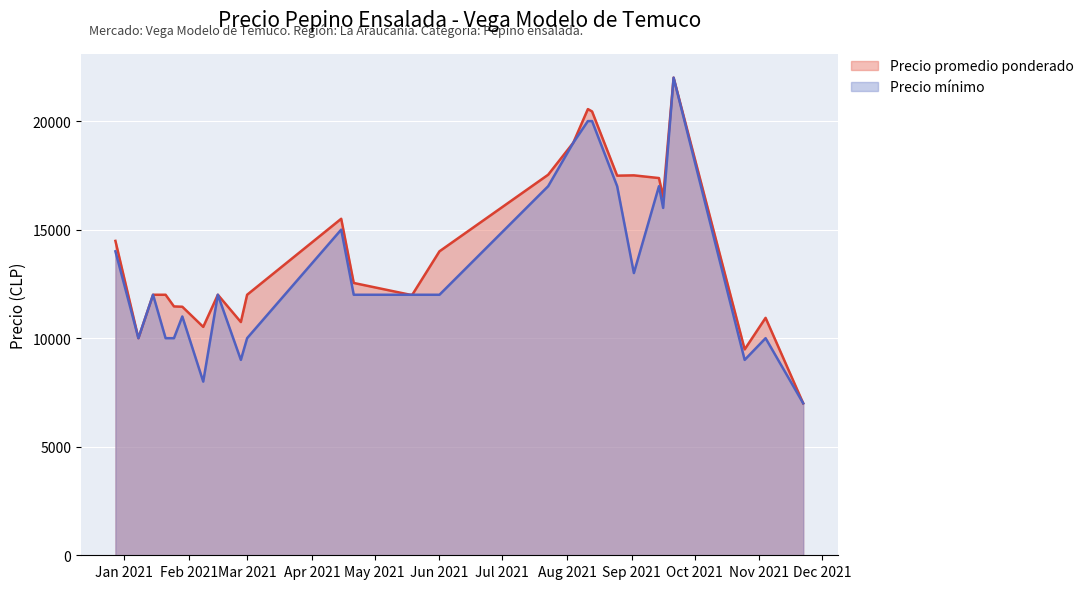

Is the value of Precio promedio ponderado at 2021-11-04 greater than the value of Precio minimo at 2021-04-15?

No